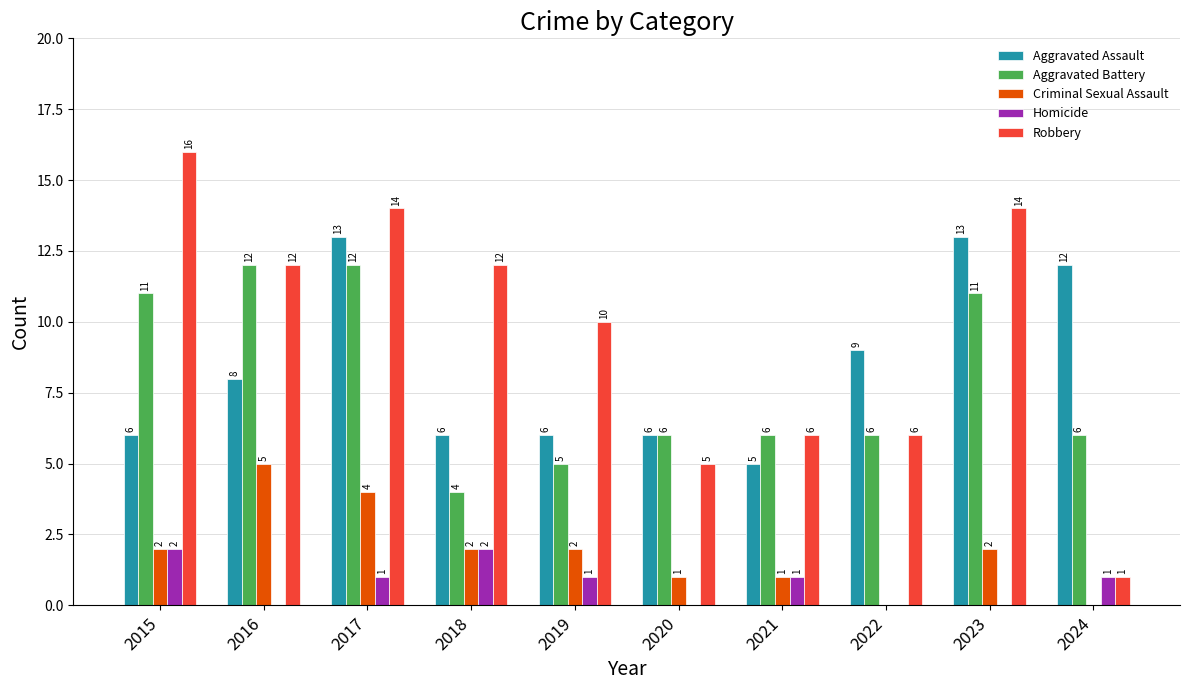

Is the value of Robbery at 2022 greater than the value of Aggravated Assault at 2022?

No